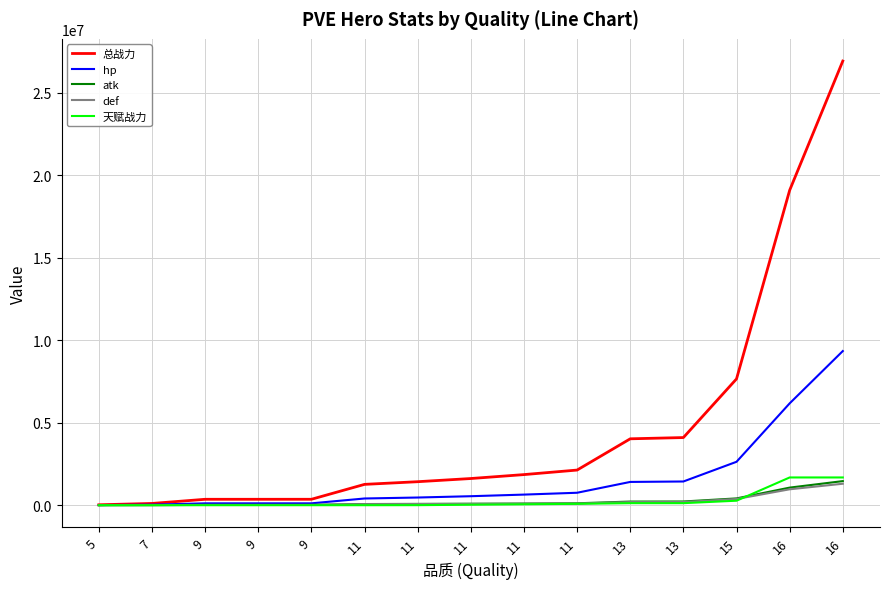

Rank the series by their maximum value, from lowest to highest.

def, atk, 天赋战力, hp, 总战力